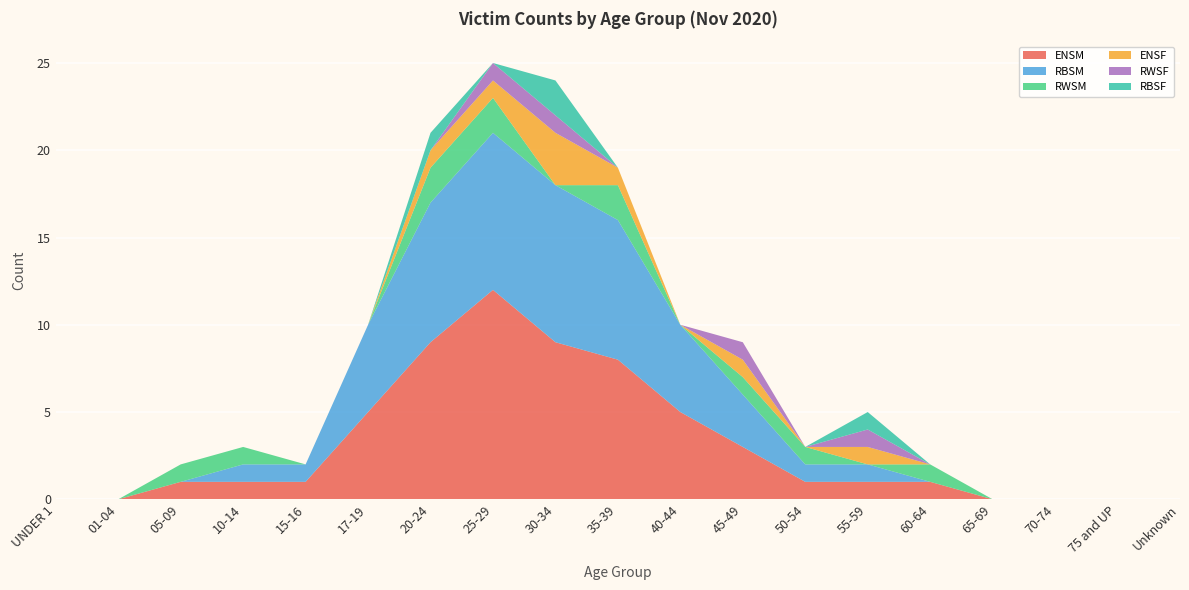

Reading left to right, transcribe all the data shown in this chart.

ENSM: 0	0	1	1	1	5	9	12	9	8	5	3	1	1	1	0	0	0	0
RBSM: 0	0	0	1	1	5	8	9	9	8	5	3	1	1	0	0	0	0	0
RWSM: 0	0	1	1	0	0	2	2	0	2	0	1	1	0	1	0	0	0	0
ENSF: 0	0	0	0	0	0	1	1	3	1	0	1	0	1	0	0	0	0	0
RWSF: 0	0	0	0	0	0	0	1	1	0	0	1	0	1	0	0	0	0	0
RBSF: 0	0	0	0	0	0	1	0	2	0	0	0	0	1	0	0	0	0	0